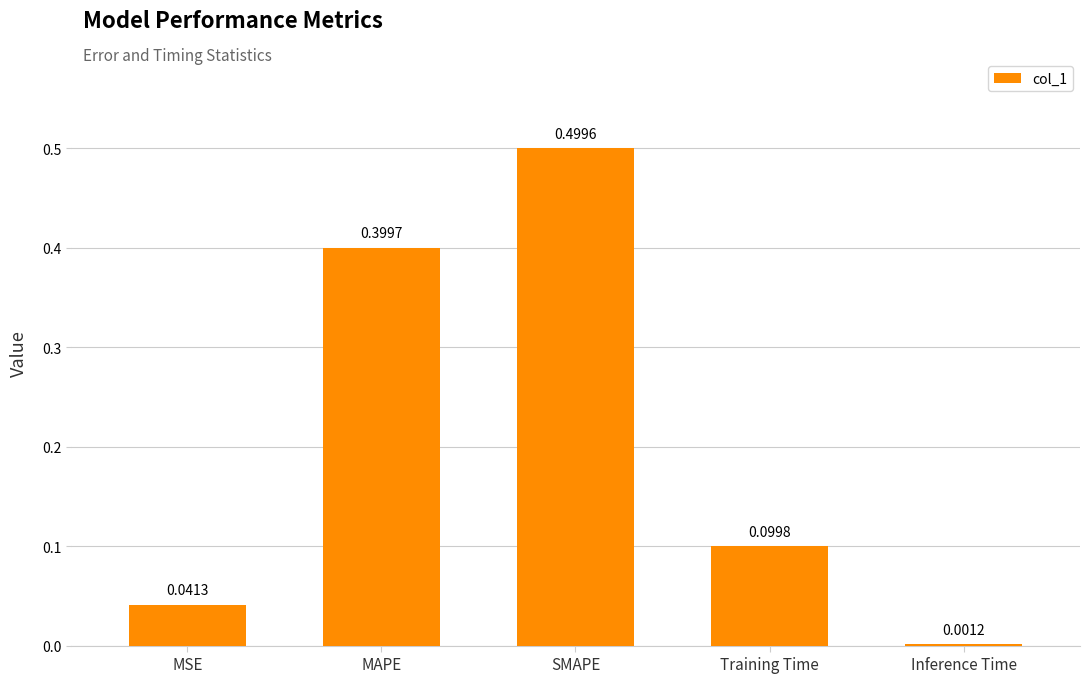

What is the sum of all values?

1.0